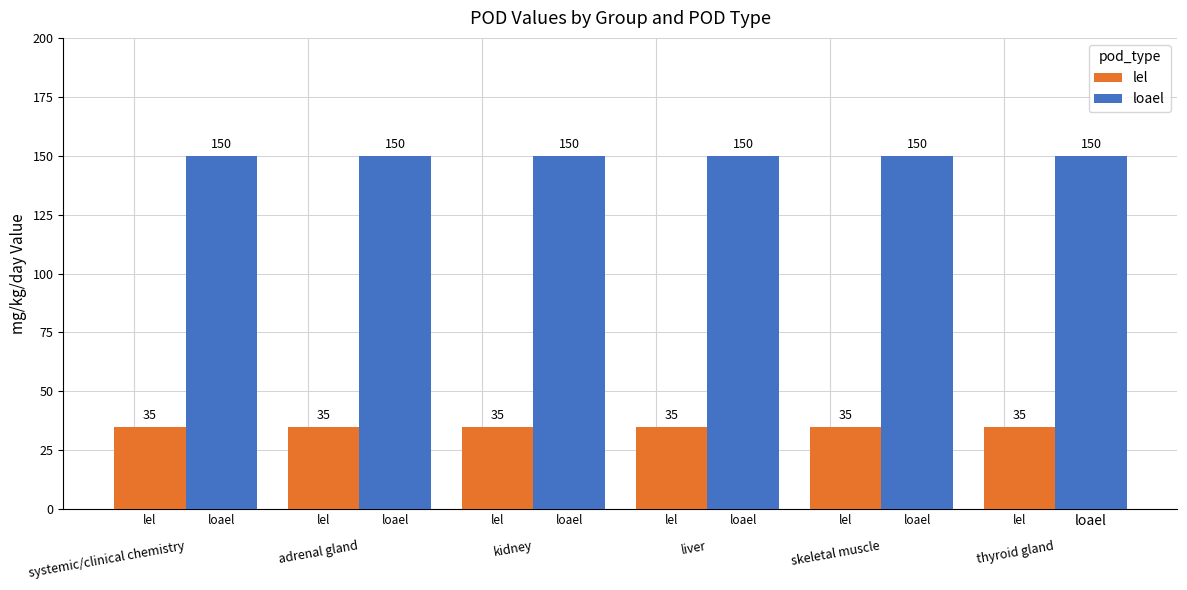

Are the bars horizontal?

No